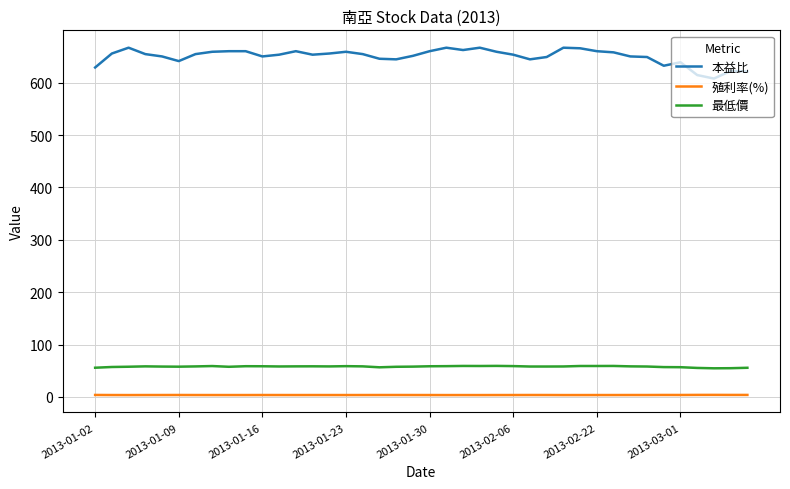

How many lines are shown in the chart?

3